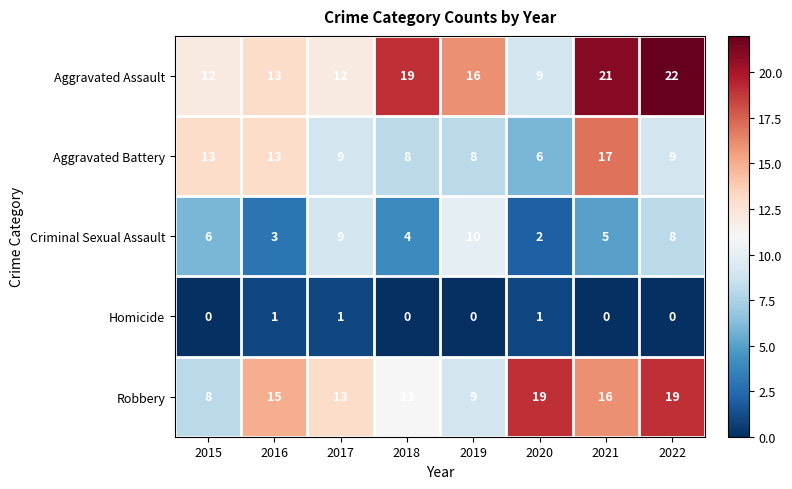

Rank the series at 2015 from highest to lowest value.

Aggravated Battery, Aggravated Assault, Robbery, Criminal Sexual Assault, Homicide